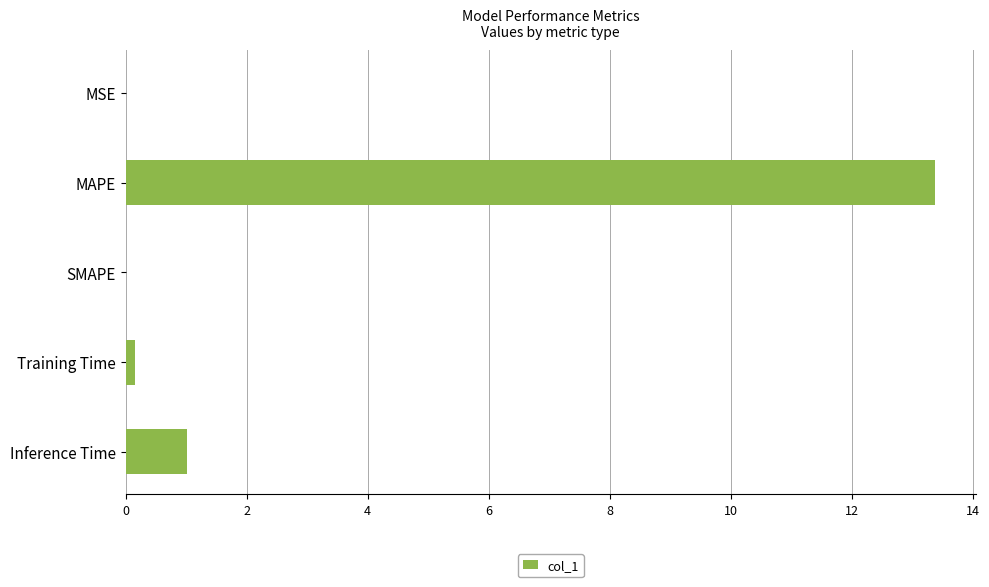

What is the maximum value shown in the chart?

13.4